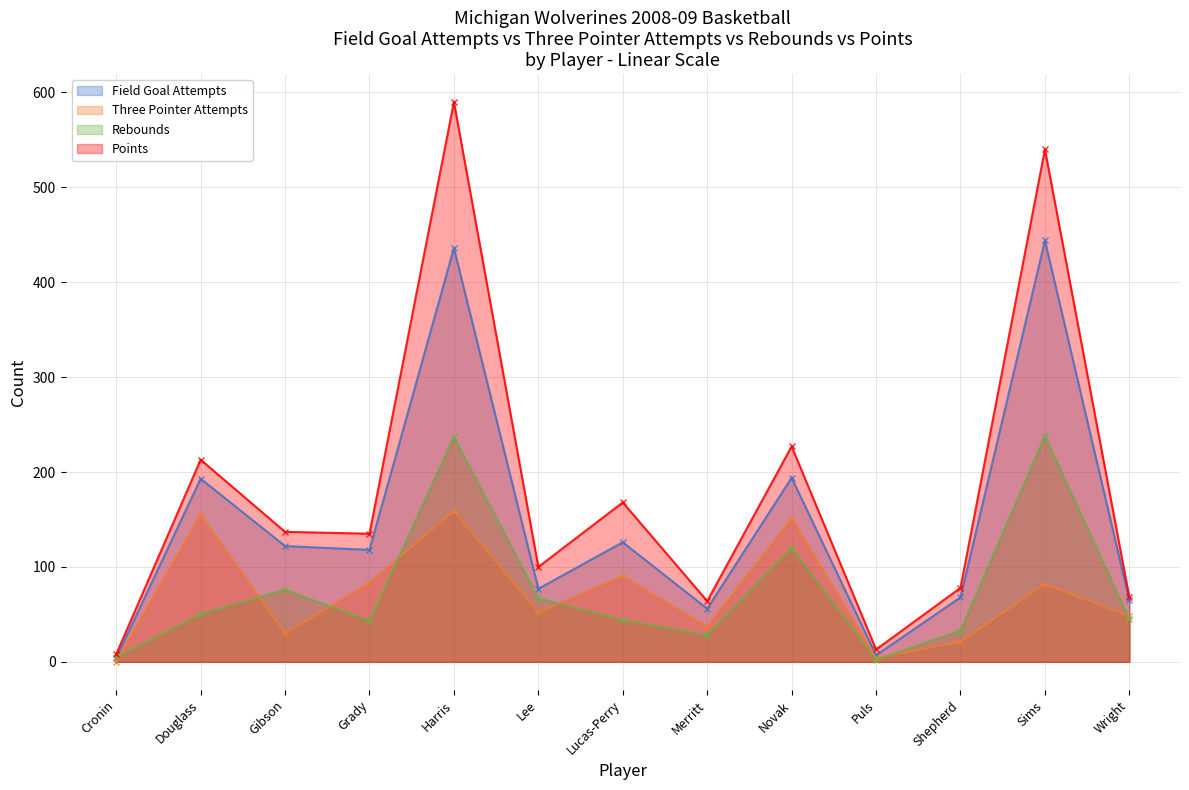

Which series changed the most between Cronin and Wright?

Field Goal Attempts